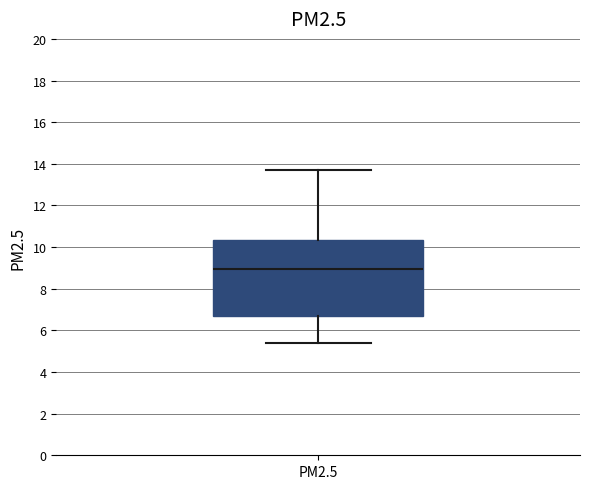

Transcribe this box plot: give where the median line is, the range the box spans, and where the two whiskers end, as read against the y-axis. The values are not printed on the chart, so give them approximately, as read against the axis.

median 9.0, box 6.6 to 10.4, whiskers 5.4 to 13.8